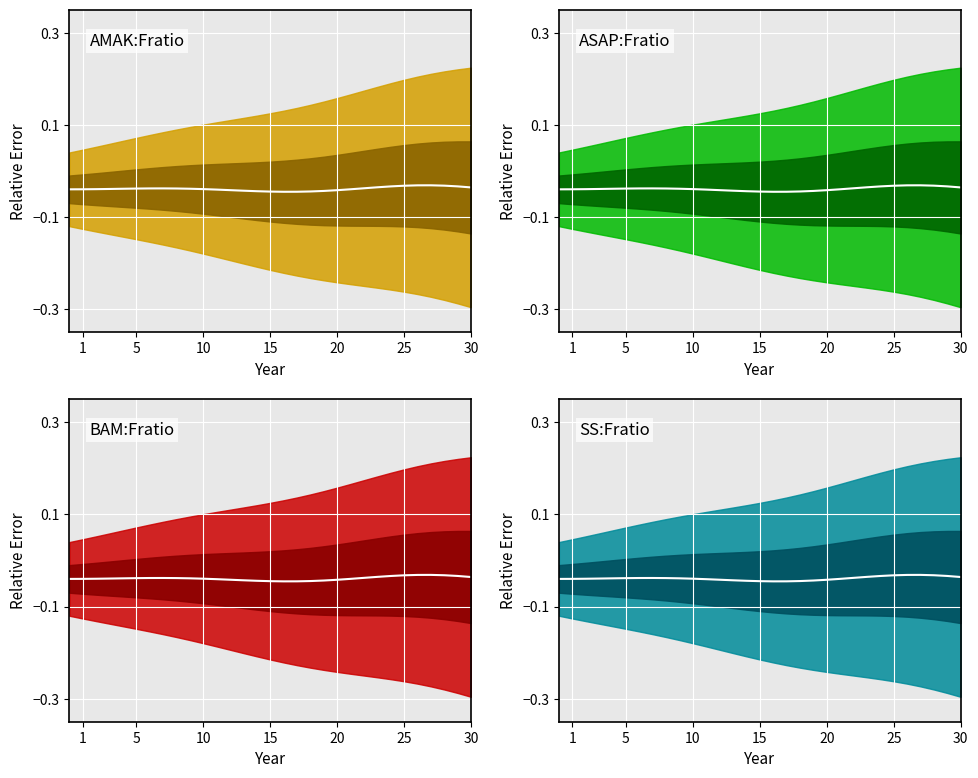

Is it true that ASAP:Fratio mean equals -0.0 at 10?

True